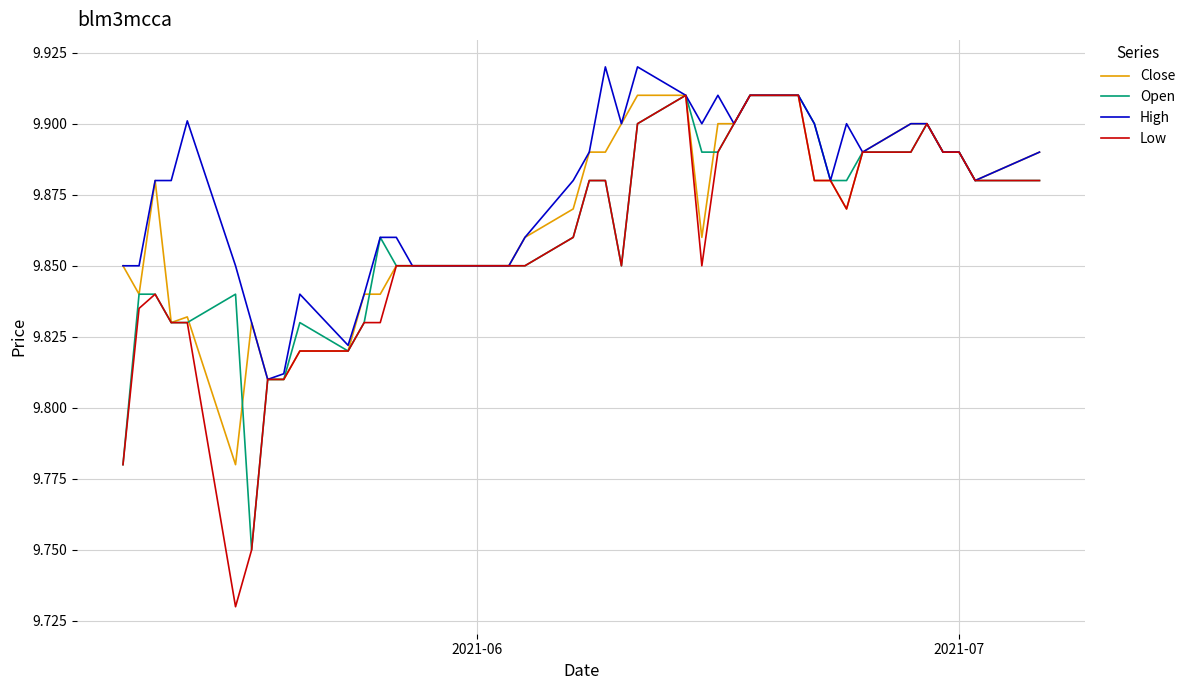

Which series has the widest spread of values?

Low